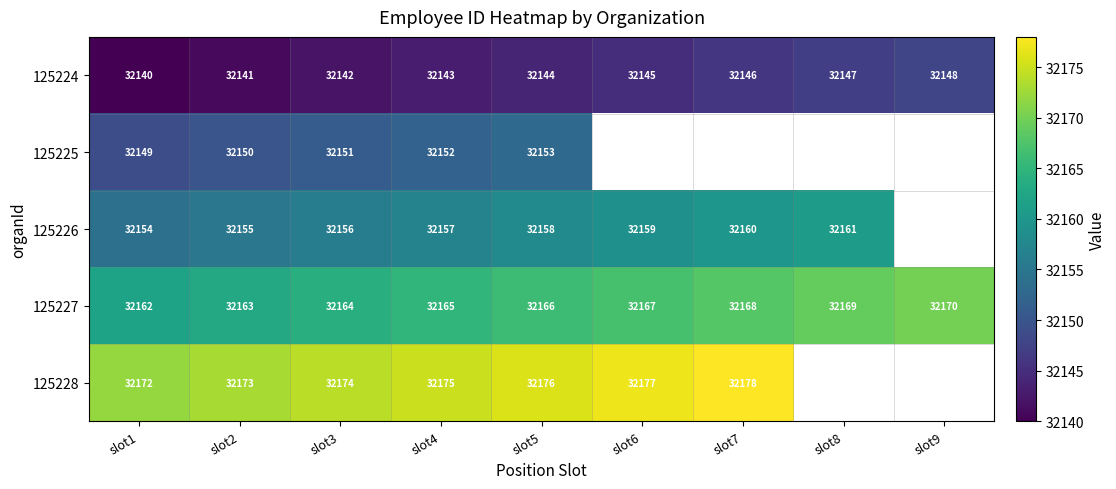

What is the maximum value shown in the chart?

32178